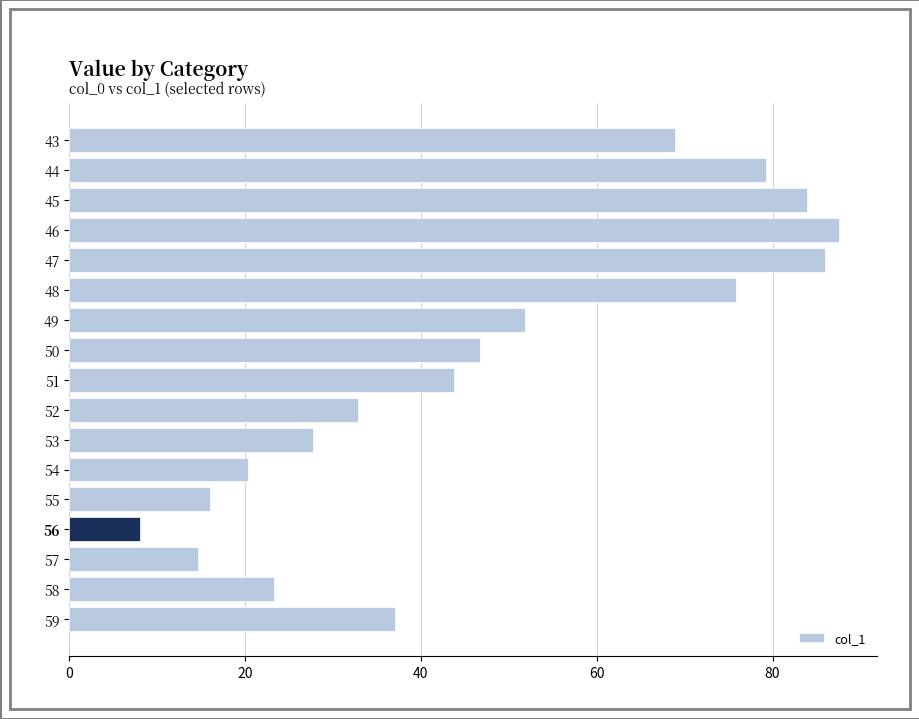

What is the value of the 10th bar from the top?

32.9